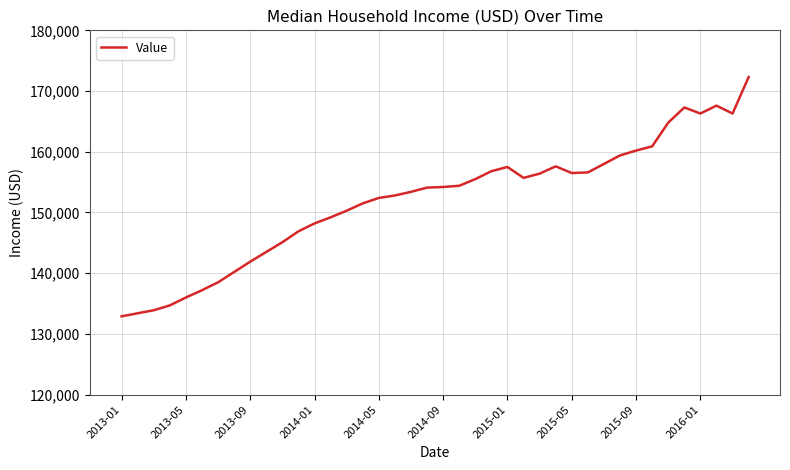

Is this an area chart (filled region under the line)?

No